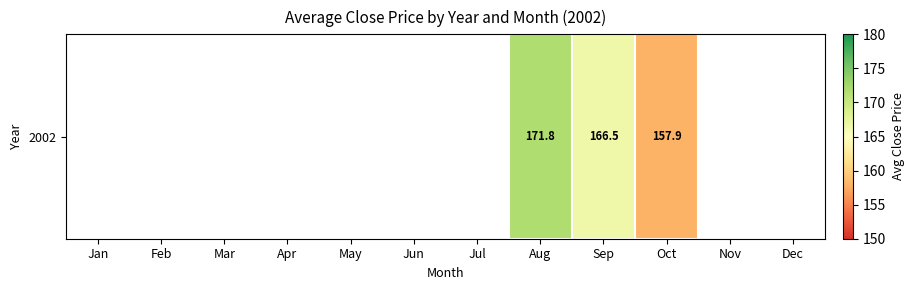

Which has a higher value, Oct or Aug?

Aug